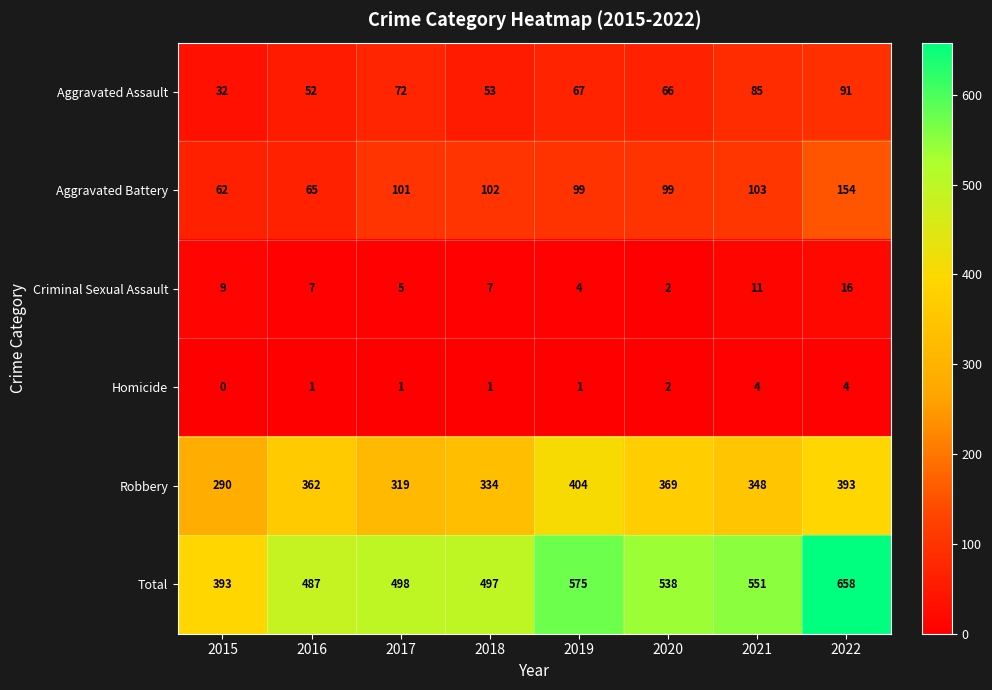

Where does the Total series first go above 538?

2019